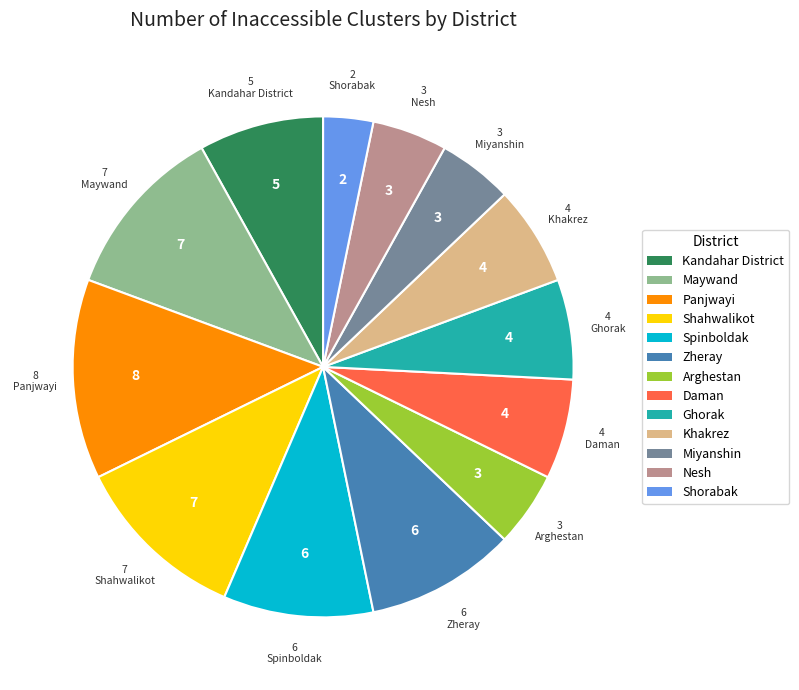

Which category has the smallest portion of the pie?

Shorabak